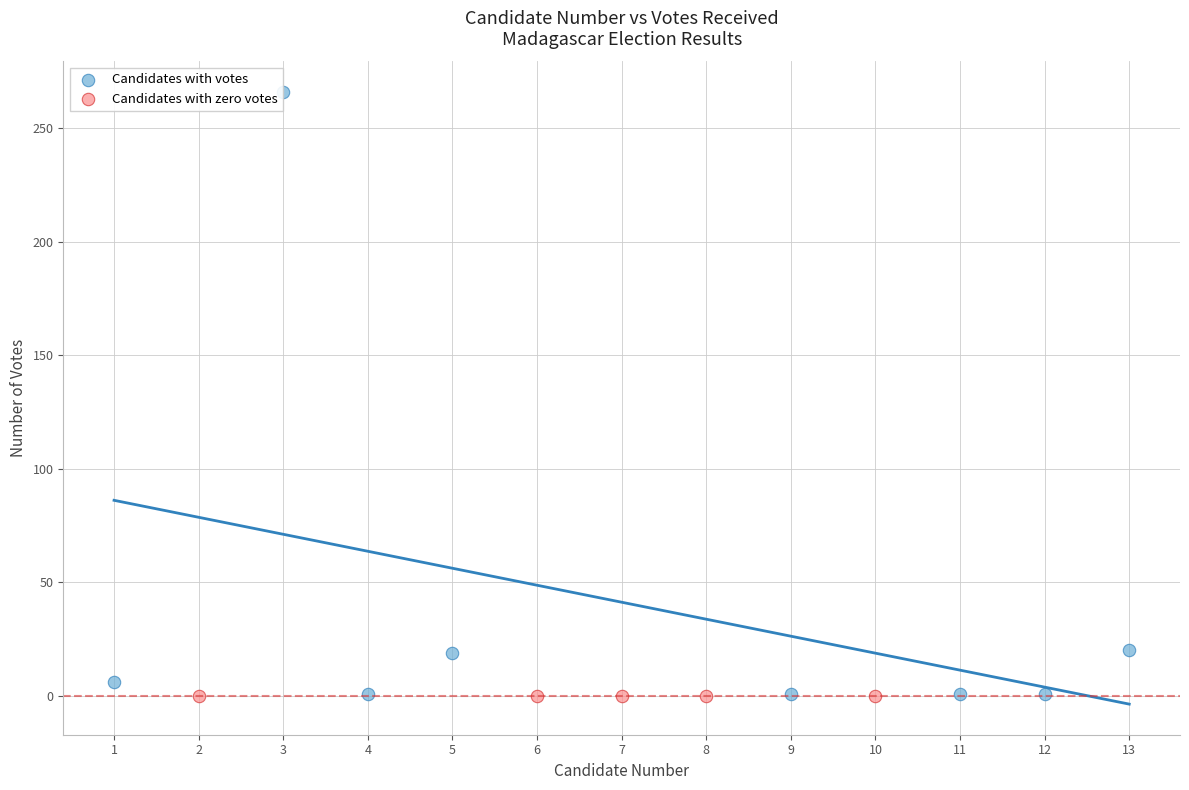

Which series contains the highest Y value?

Candidates with votes